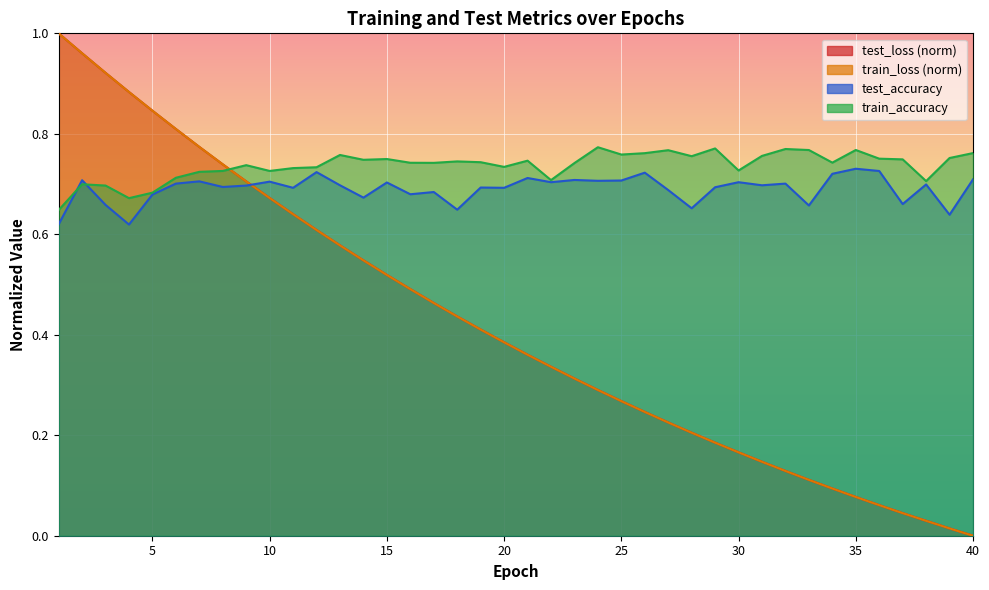

How many interior local valleys does the test_accuracy series have?

14